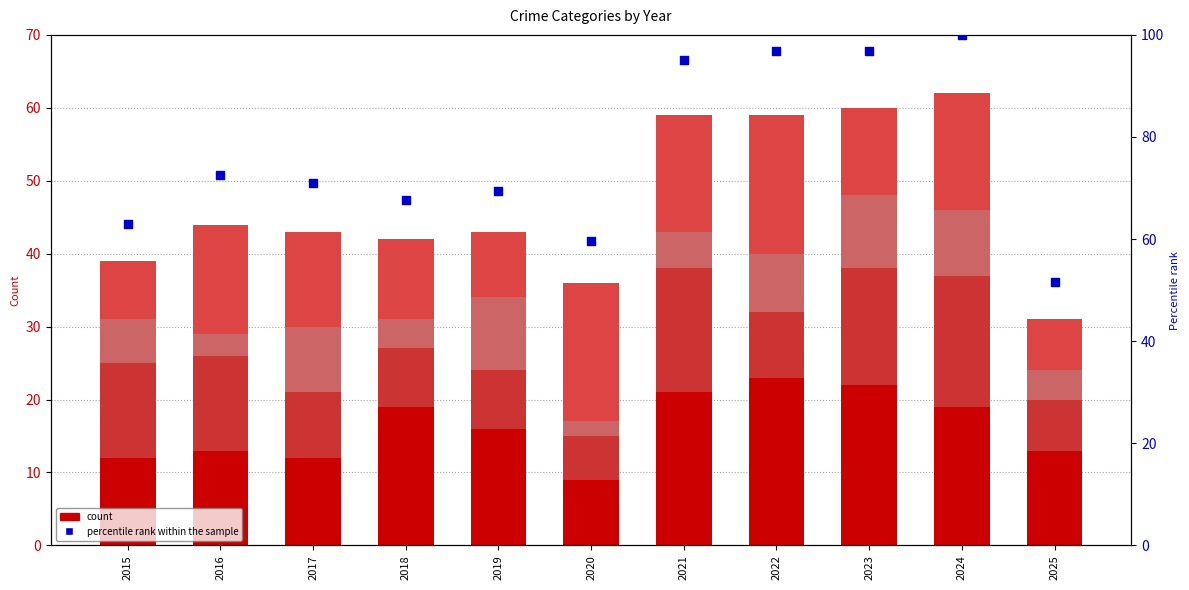

Which series has the largest total across all categories?

Percentile rank (Total)